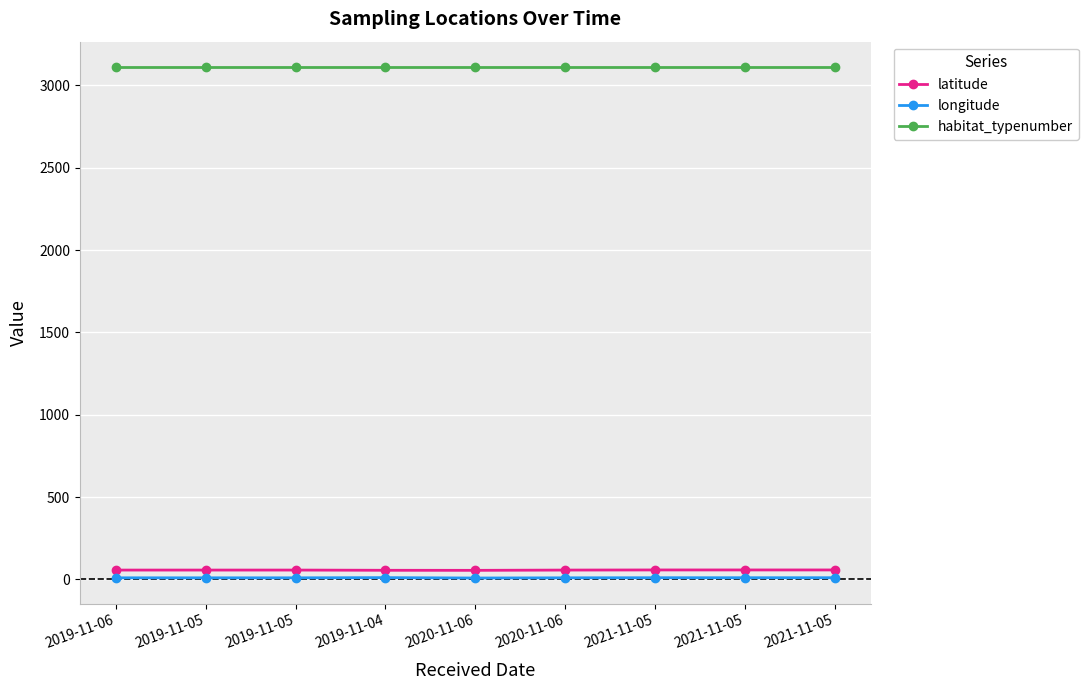

Does the chart have visible grid lines?

Yes